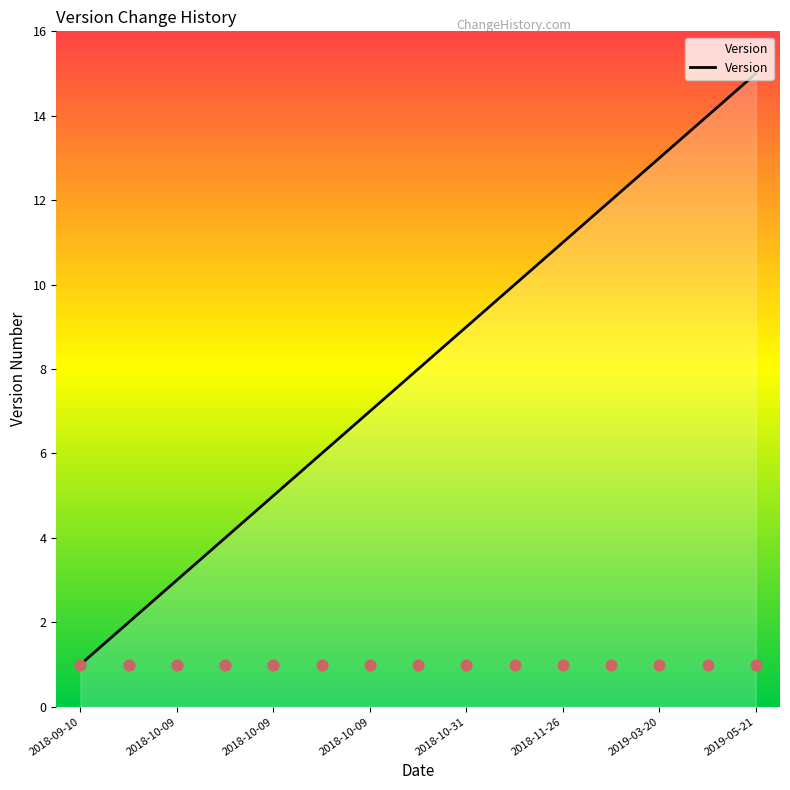

What is the change in value from 2018-10-09 to 2018-10-31?

+4